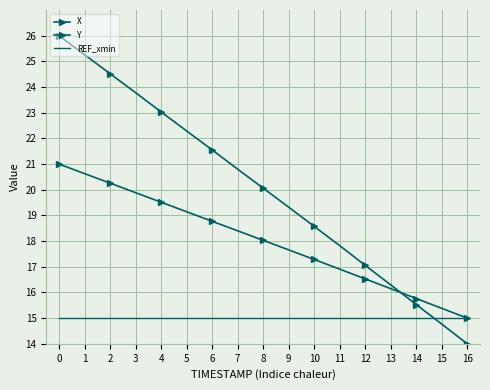

The value of X at 15 is 14.8. True or false?

True